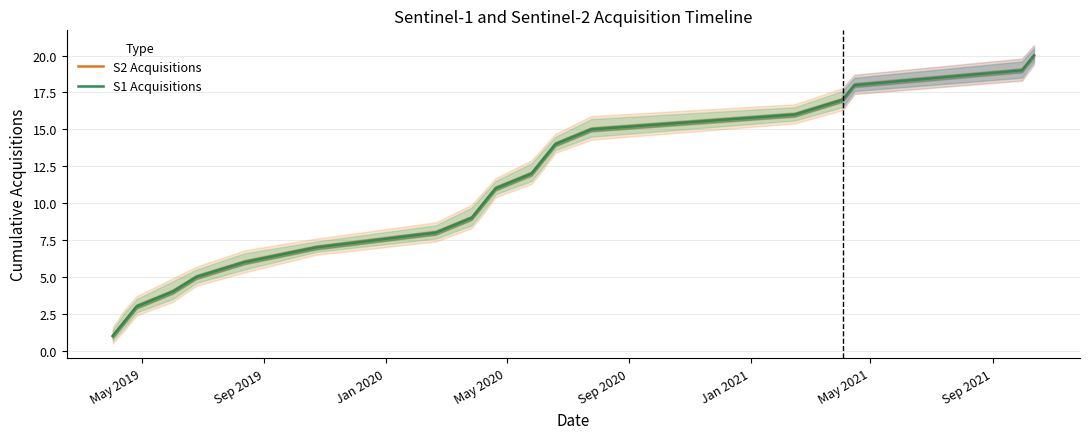

What is the difference between the maximum and second lowest values in the S1 Acquisitions series?

18